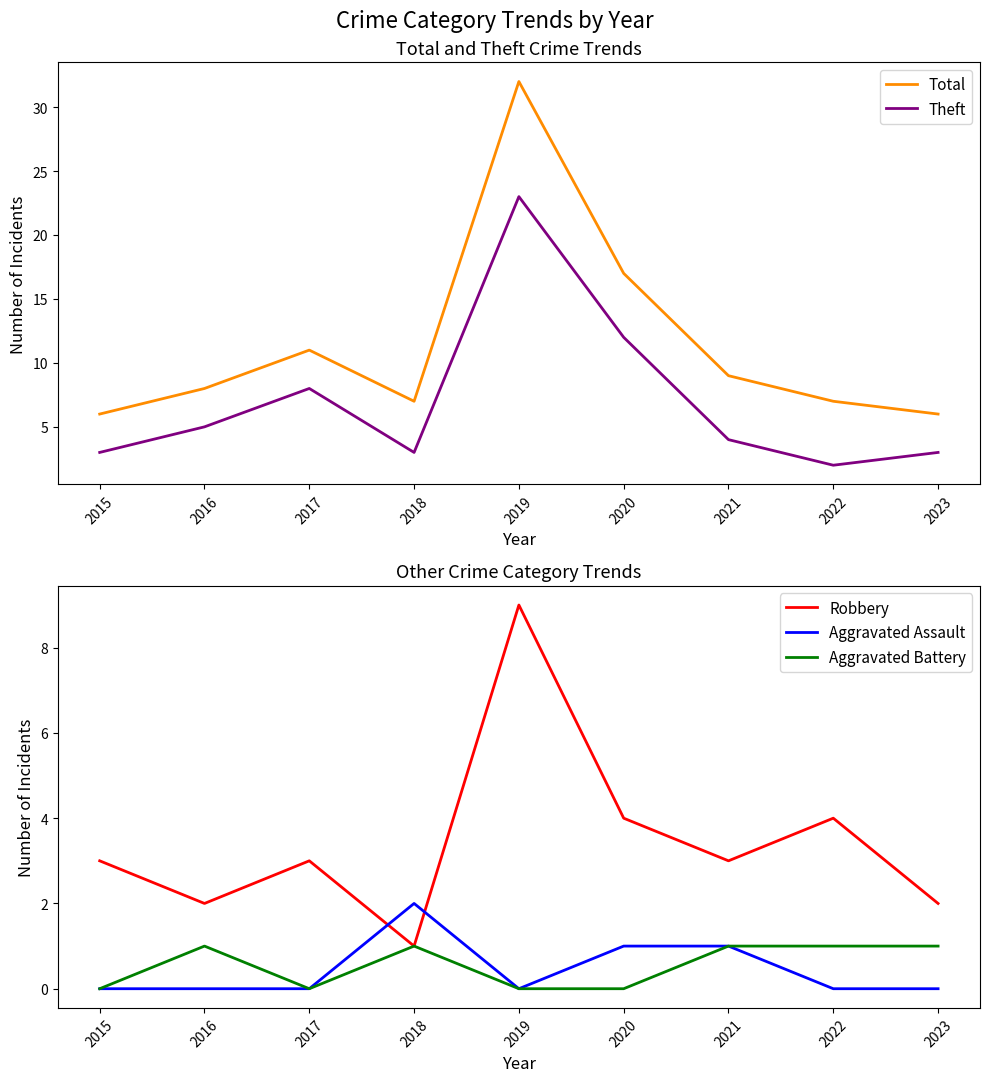

True or false: Aggravated Assault and Theft intersect in this chart.

False